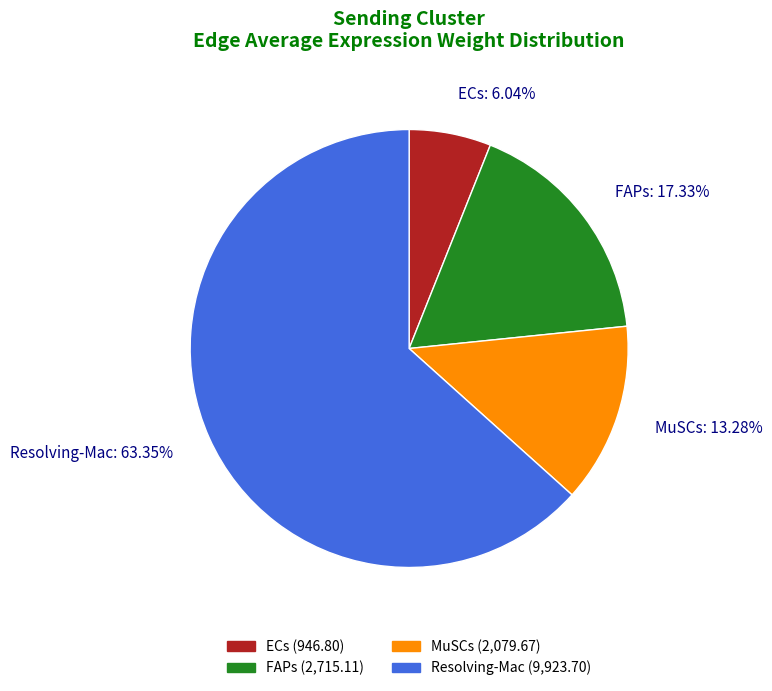

To the nearest percent, what percentage of the pie is MuSCs?

13%